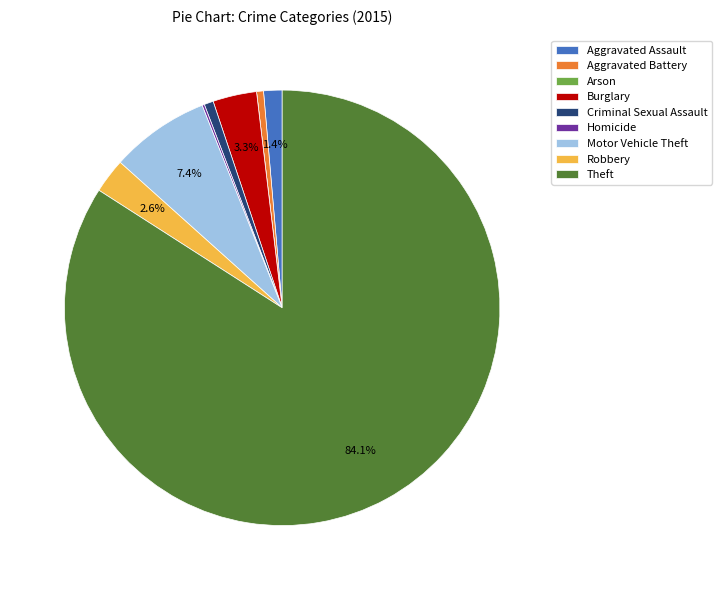

Does any single category account for the majority?

Yes